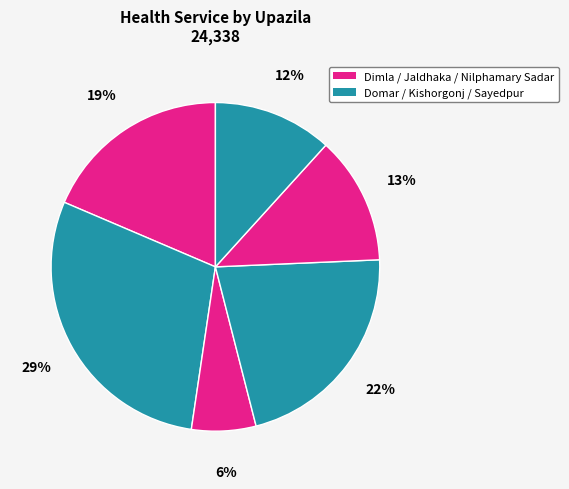

How many segments does this pie chart have?

6